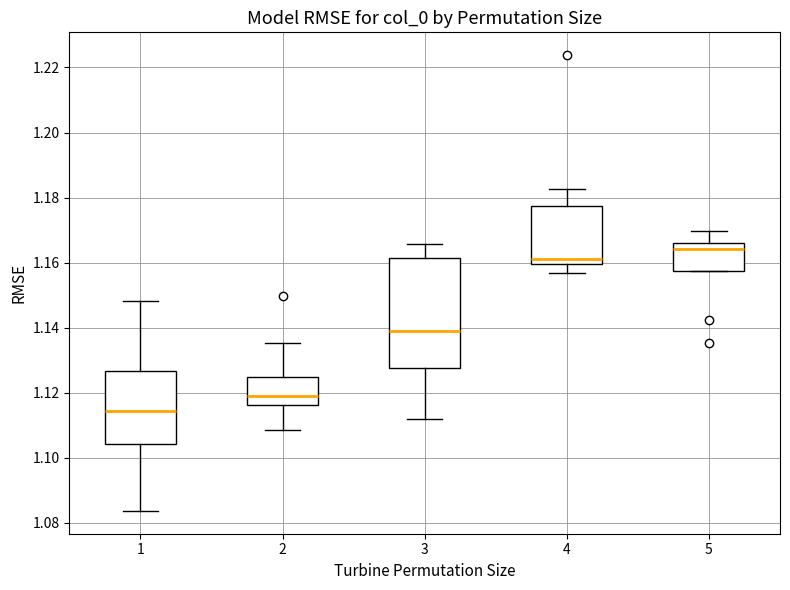

Reading left to right, transcribe this box plot: for each box, give where its median line is, the range the box spans, and where its two whiskers end, as read against the y-axis. The values are not printed on the chart, so give them approximately, as read against the axis.

1: median 1.114, box 1.104 to 1.126, whiskers 1.084 to 1.148
2: median 1.120, box 1.116 to 1.124, whiskers 1.108 to 1.136
3: median 1.138, box 1.128 to 1.162, whiskers 1.112 to 1.166
4: median 1.160 (just above the box's lower edge), box 1.160 to 1.178, whiskers 1.156 to 1.182
5: median 1.164, box 1.158 to 1.166, whiskers 1.158 to 1.170